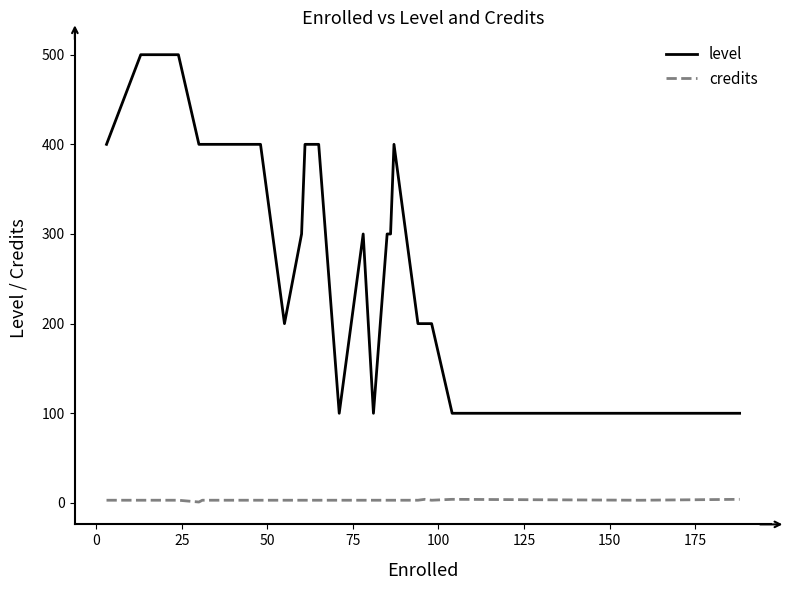

What is the maximum value for level?

500